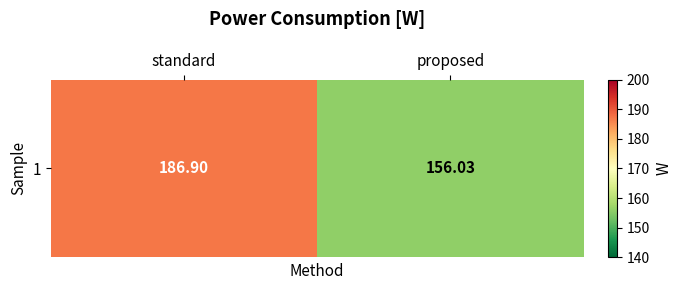

Read the value at standard.

186.9